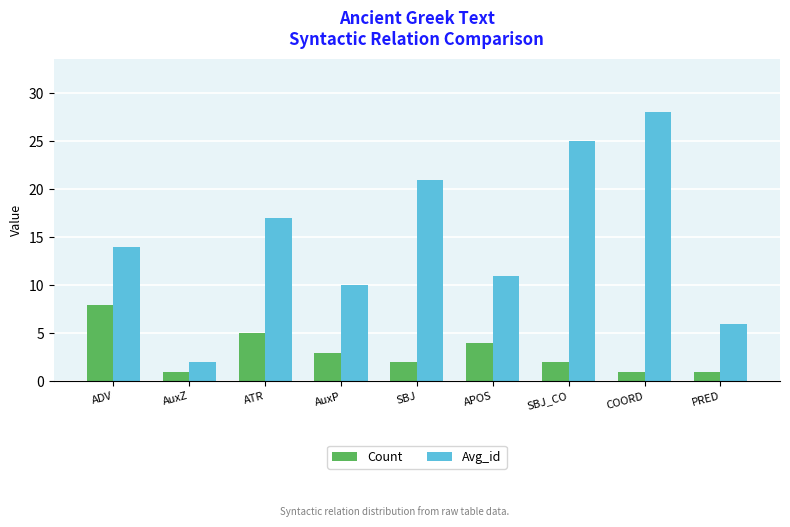

How many series are shown in this chart?

2